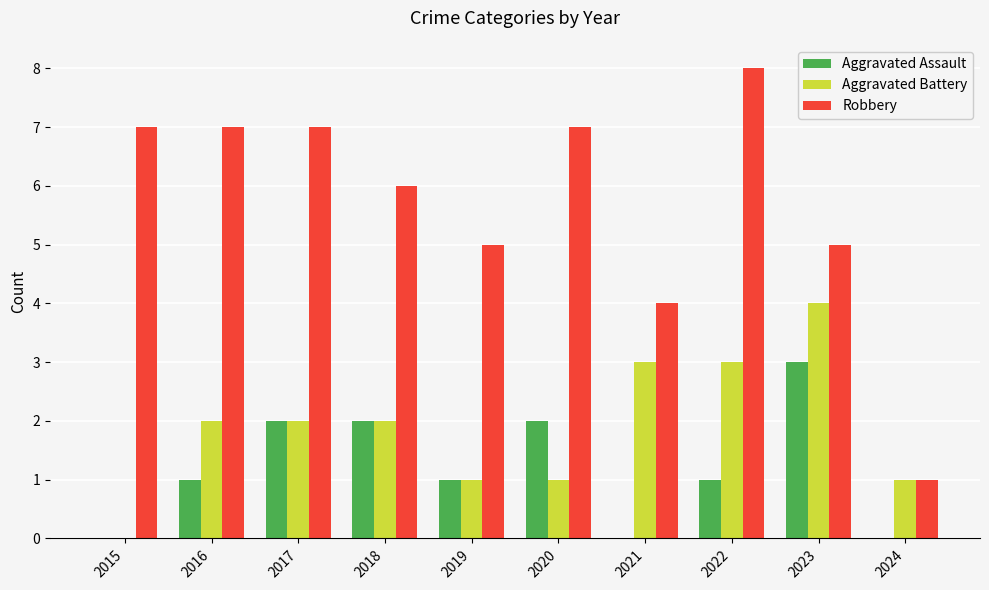

At which category does the chart reach its peak across all series?

2022